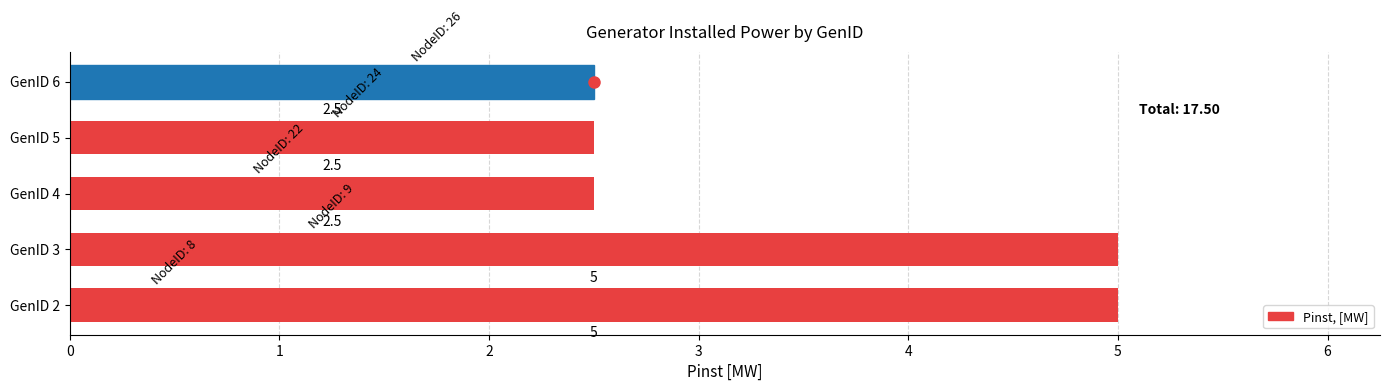

Are the bars grouped side by side (vs. stacked)?

No